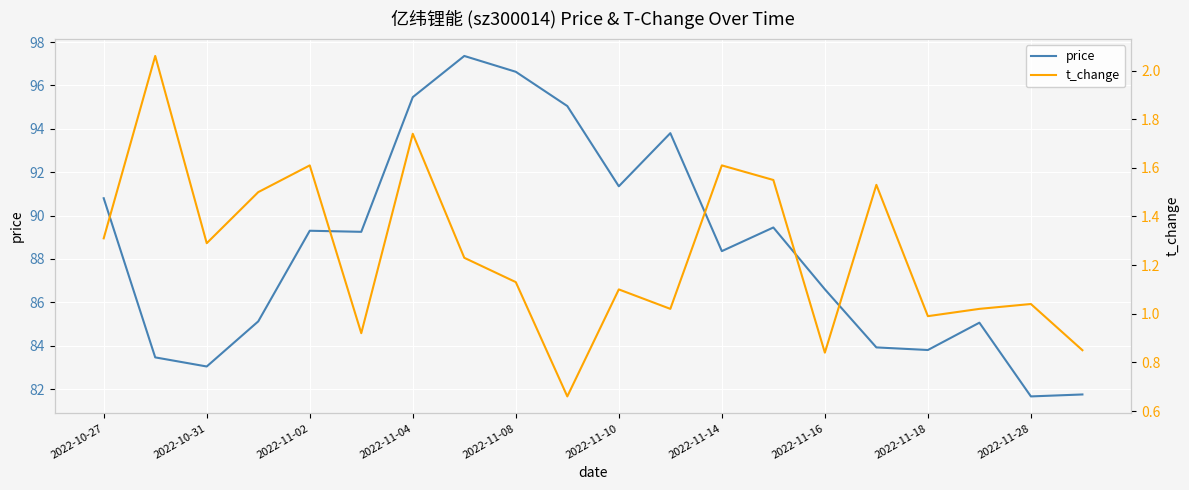

Is it true that price equals 143.7 at 2022-11-16?

False